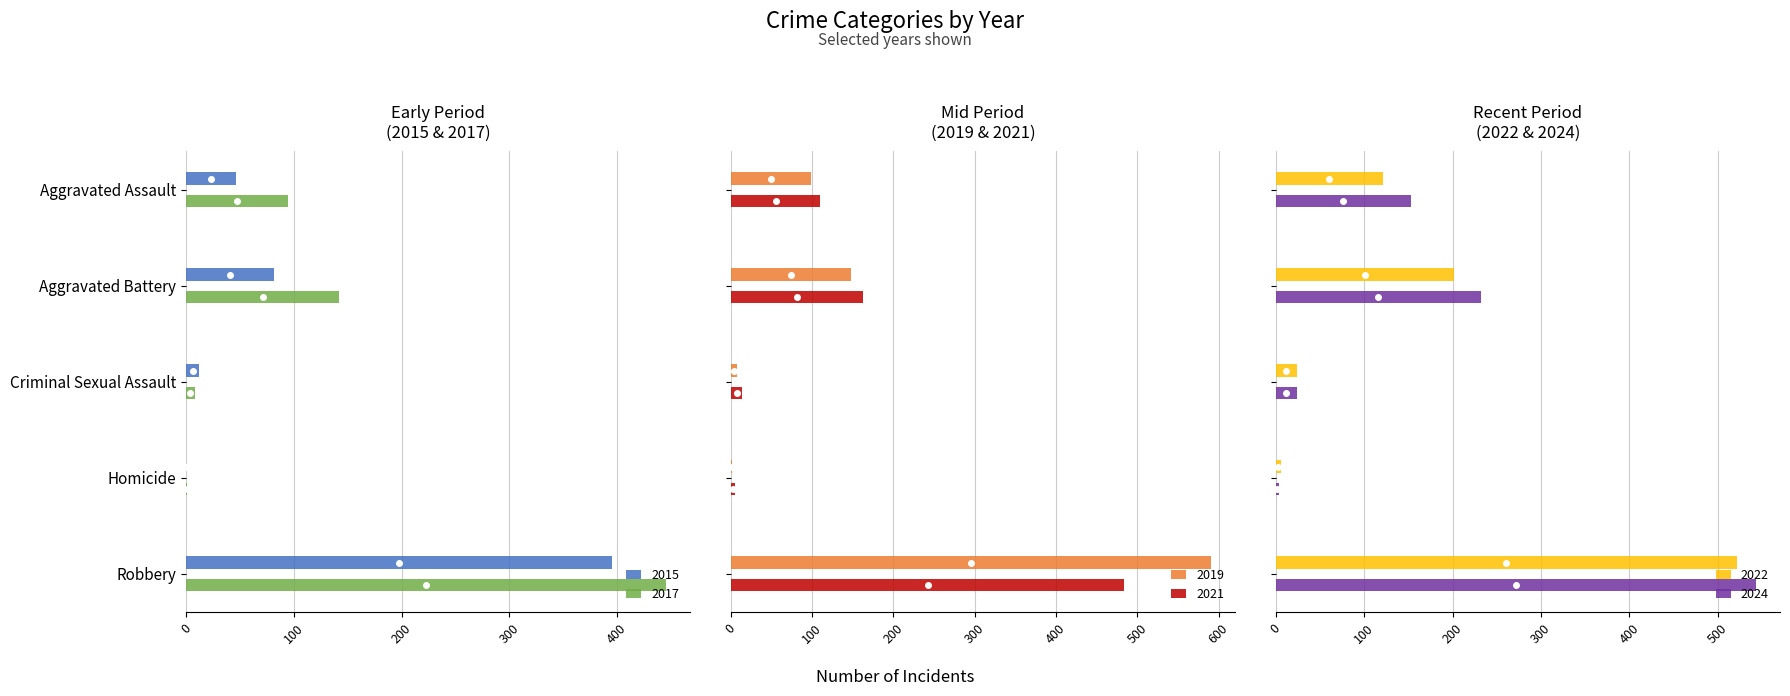

Which series changed the most between Homicide and Robbery?

2019